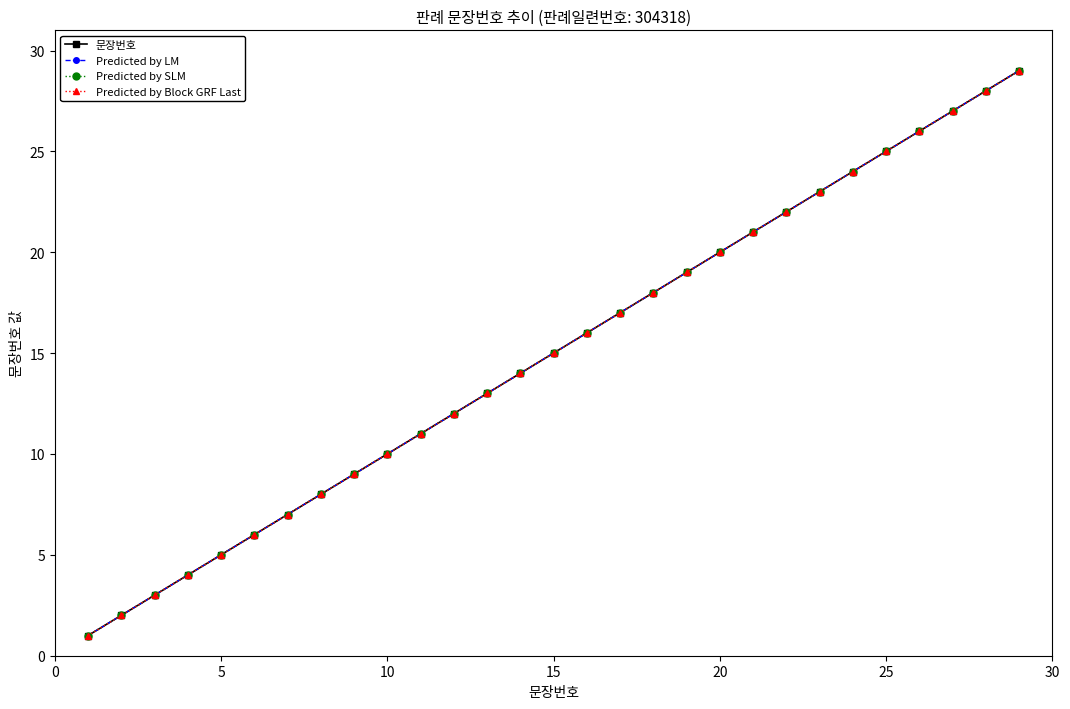

Is this an area chart (filled region under the line)?

No